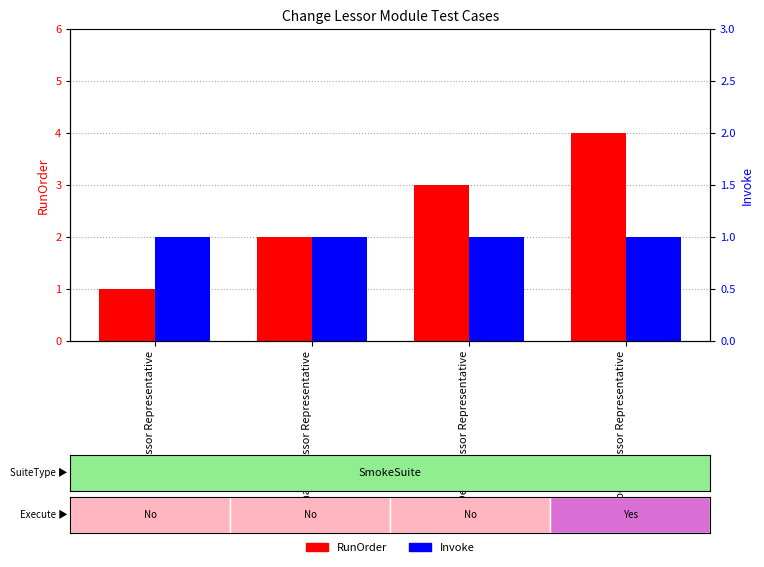

At Delete Lessor Representative, list the series in order from largest to smallest.

RunOrder, Invoke